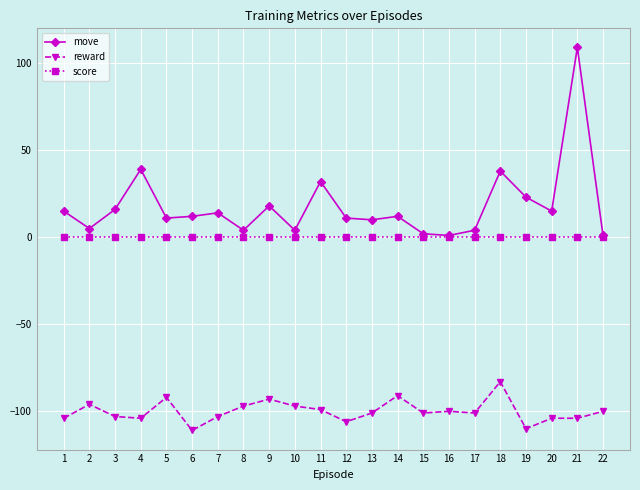

Reading right to left, extract all data points from this chart.

move: 22=1	21=109	20=15	19=23	18=38	17=4	16=1	15=2	14=12	13=10	12=11	11=32	10=4	9=18	8=4	7=14	6=12	5=11	4=39	3=16	2=5	1=15
reward: 22=-100	21=-104	20=-104	19=-110	18=-83	17=-101	16=-100	15=-101	14=-91	13=-101	12=-106	11=-99	10=-97	9=-93	8=-97	7=-103	6=-111	5=-92	4=-104	3=-103	2=-96	1=-104
score: 22=0	21=0	20=0	19=0	18=0	17=0	16=0	15=0	14=0	13=0	12=0	11=0	10=0	9=0	8=0	7=0	6=0	5=0	4=0	3=0	2=0	1=0